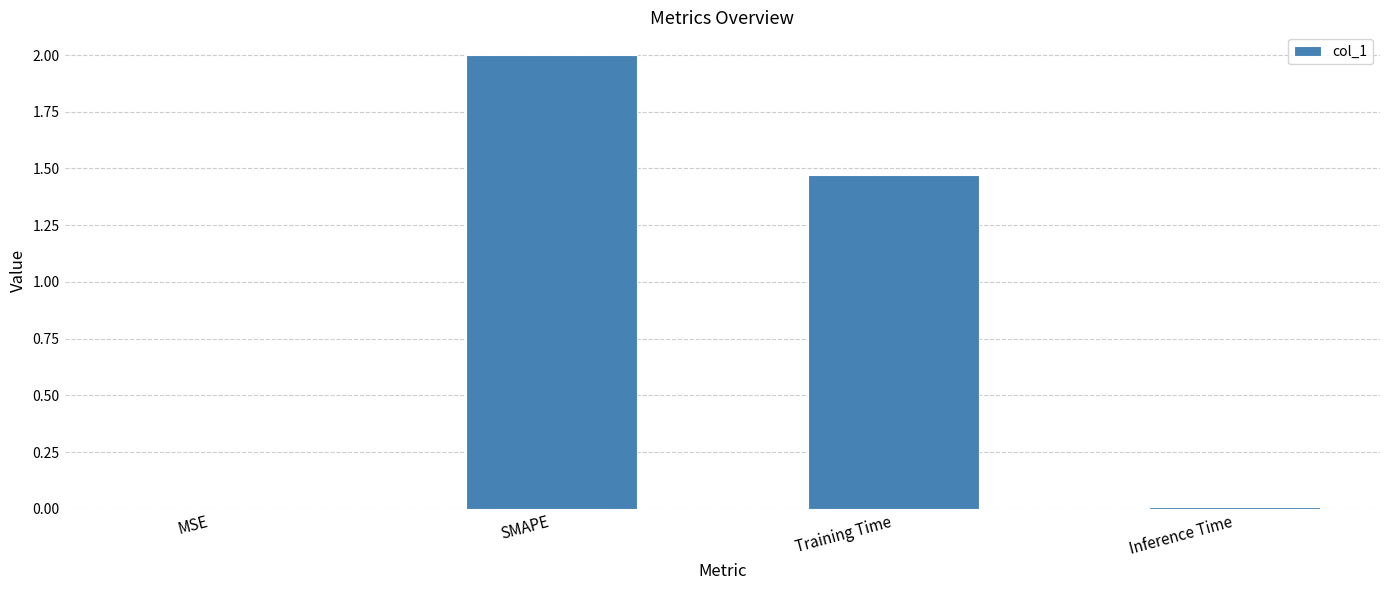

The chart shows a value of 0.7 at SMAPE. True or false?

False